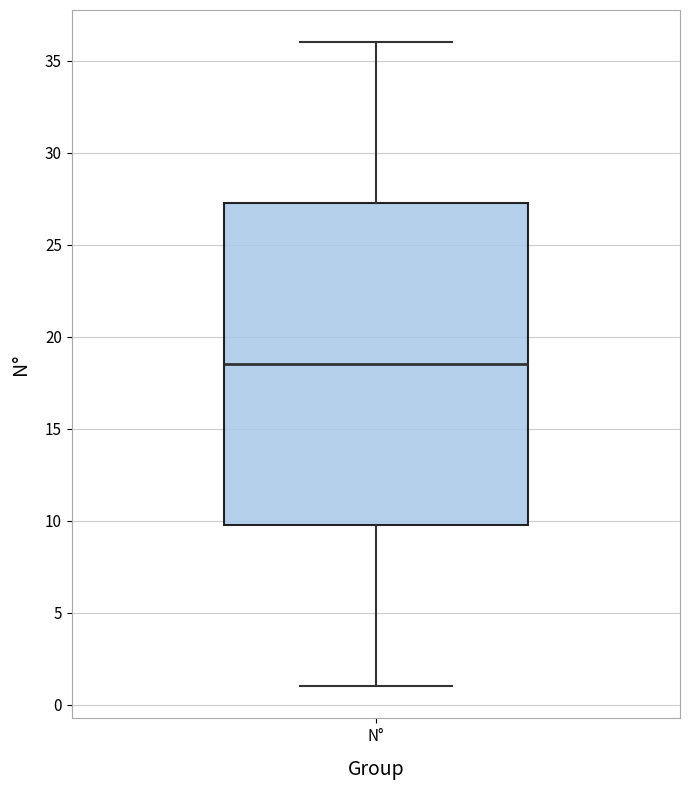

Transcribe this box plot: give where the median line is, the range the box spans, and where the two whiskers end, as read against the y-axis. The values are not printed on the chart, so give them approximately, as read against the axis.

median 18.5, box 10.0 to 27.5, whiskers 1.0 to 36.0